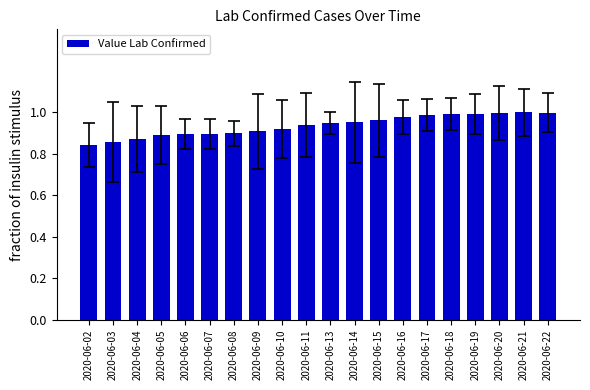

What is the sum of all values?

18.7